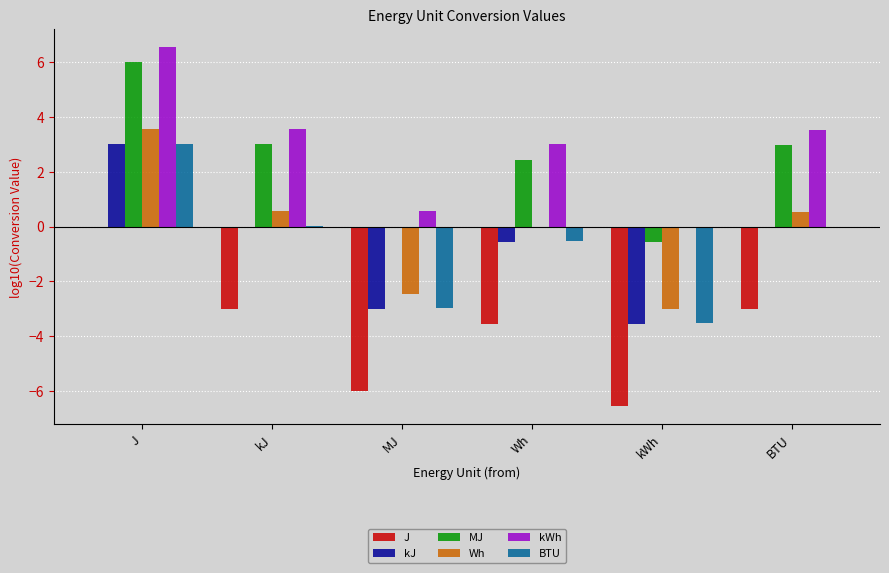

What is the maximum value shown in the chart?

6.6